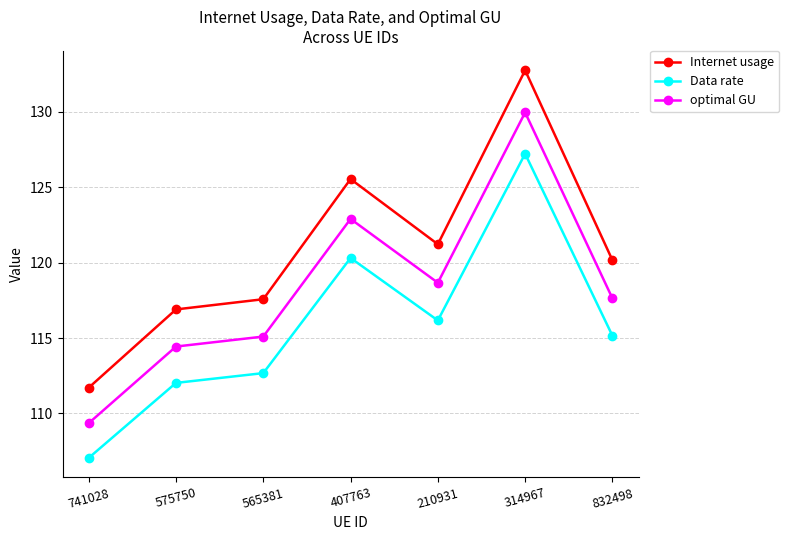

What is the average value of the Internet usage series?

120.8